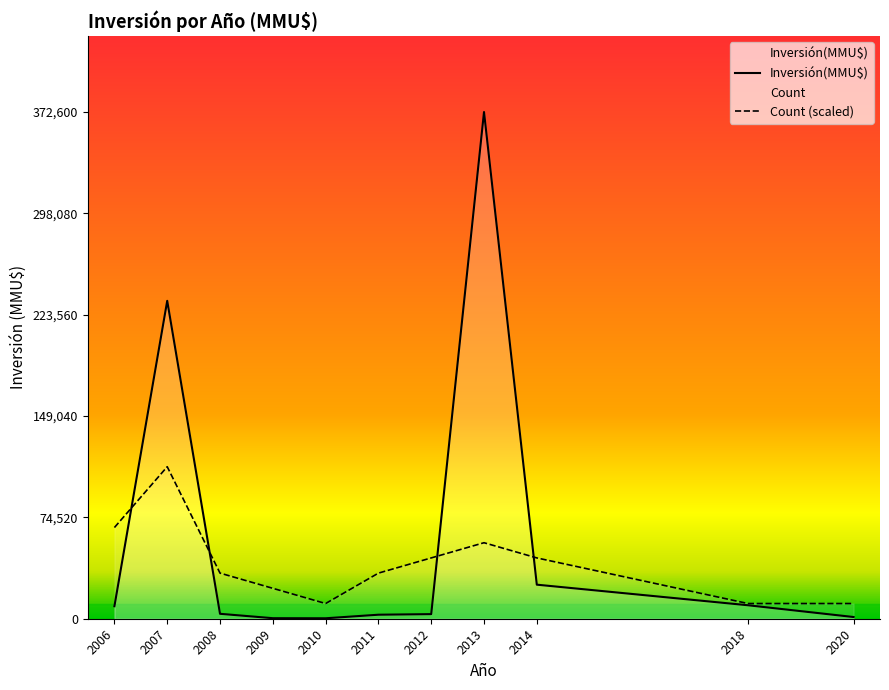

What is the value of the Count point at the 19th from the left?

1